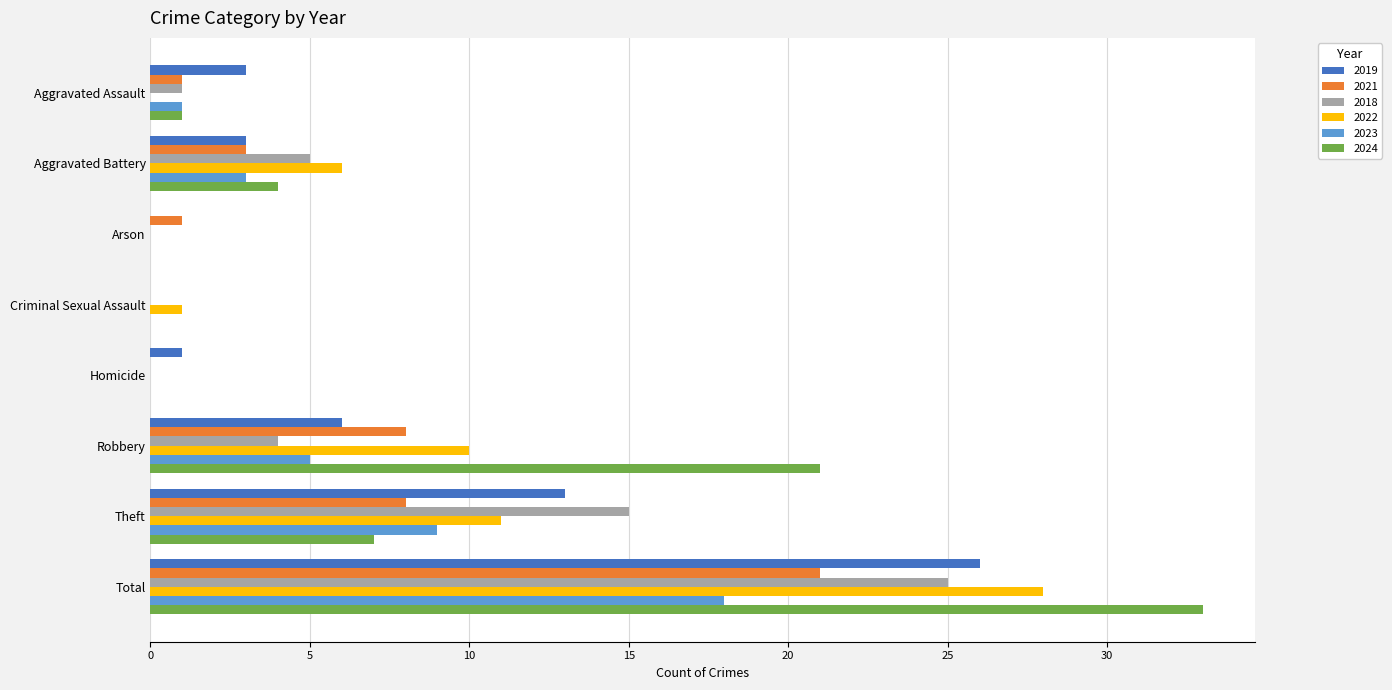

Which category has the highest value in the 2018 series?

Total